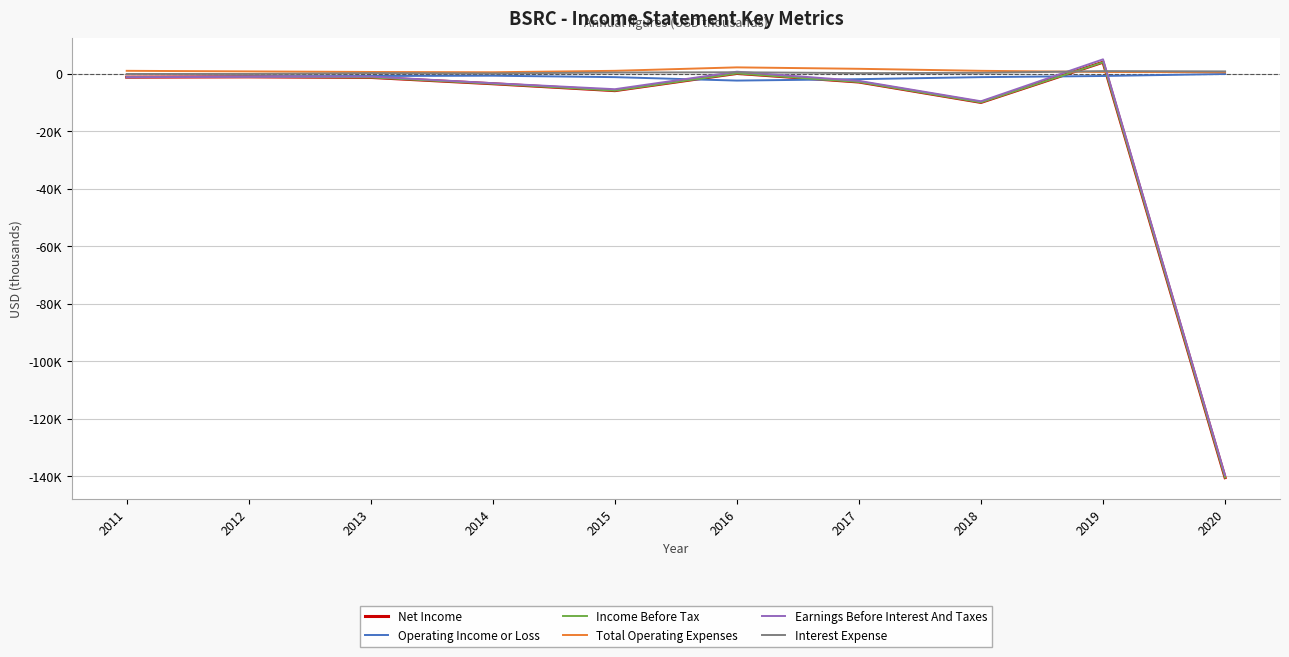

Does the chart have visible grid lines?

Yes